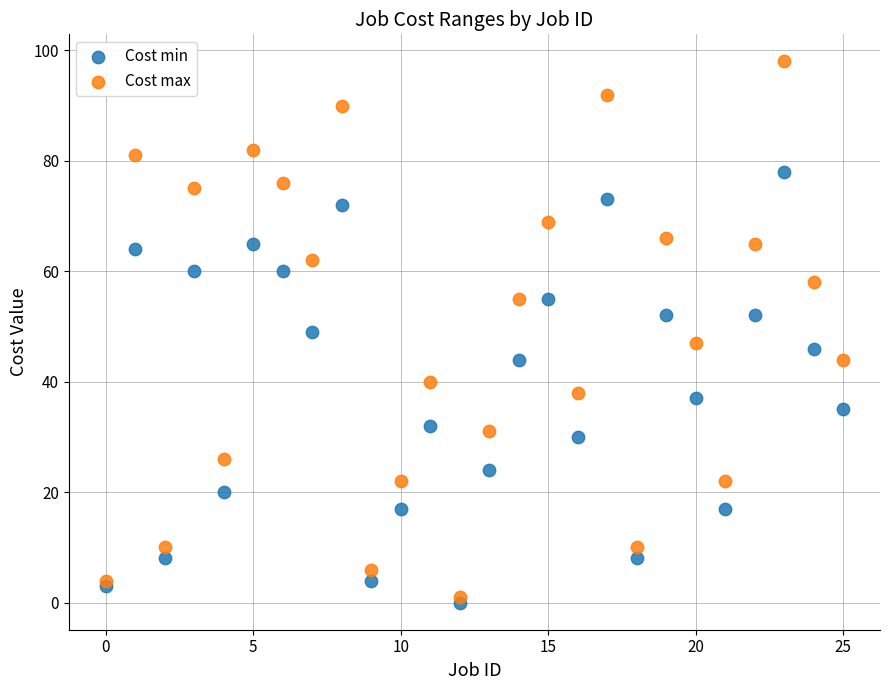

What are all the series names shown in the legend?

Cost min, Cost max